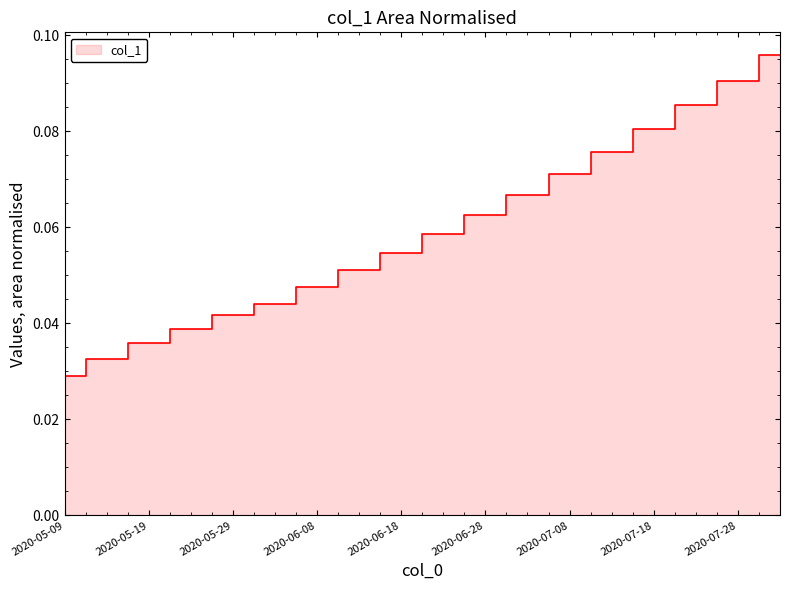

What is the sum of the values at 2020-07-13 and 2020-06-23?

0.1